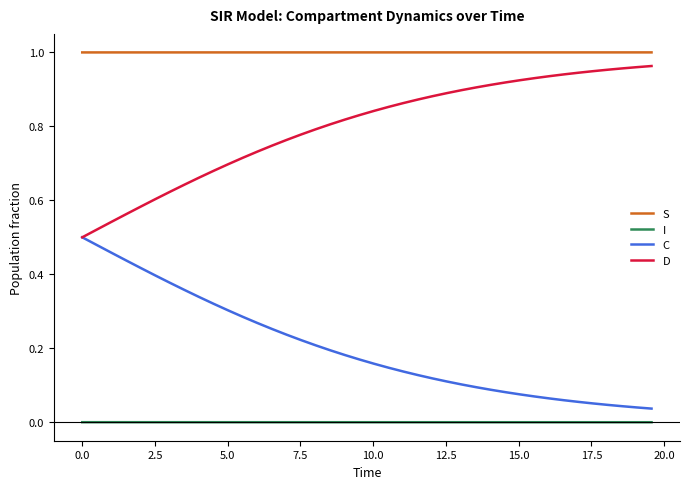

Which series has the largest total across all categories?

S